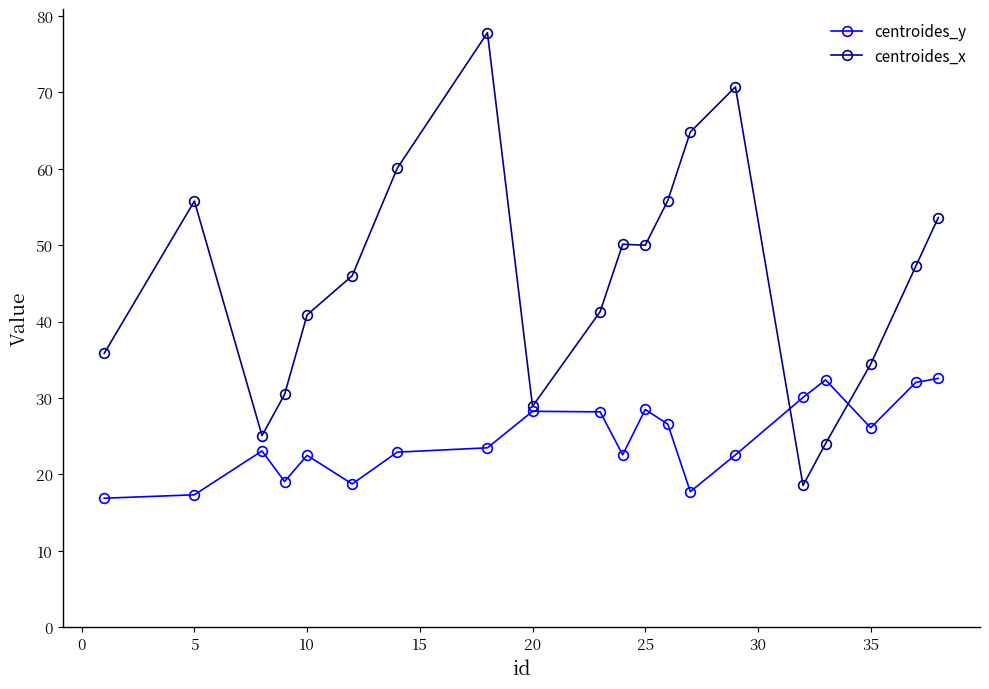

What is the value of the centroides_x point at the 1st from the left?

35.8